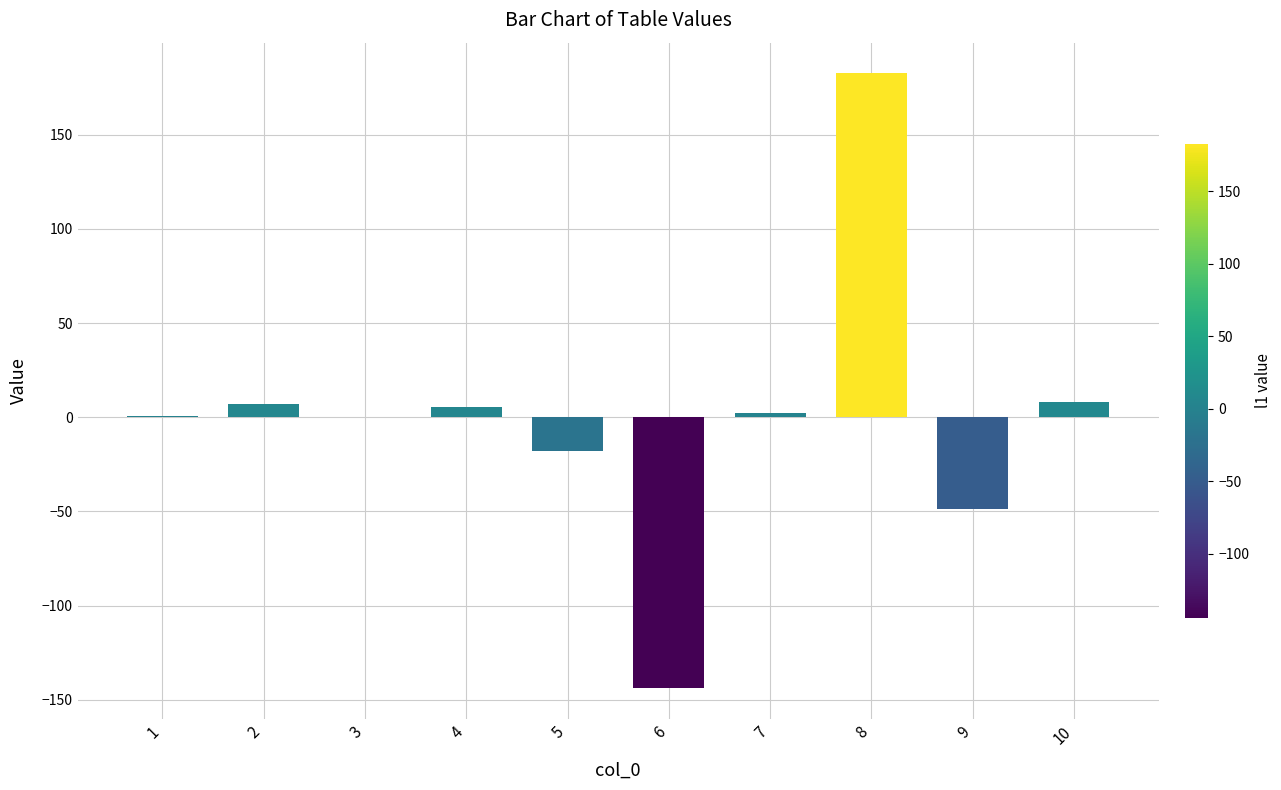

Is it true that the value at 8 is 44.4?

False